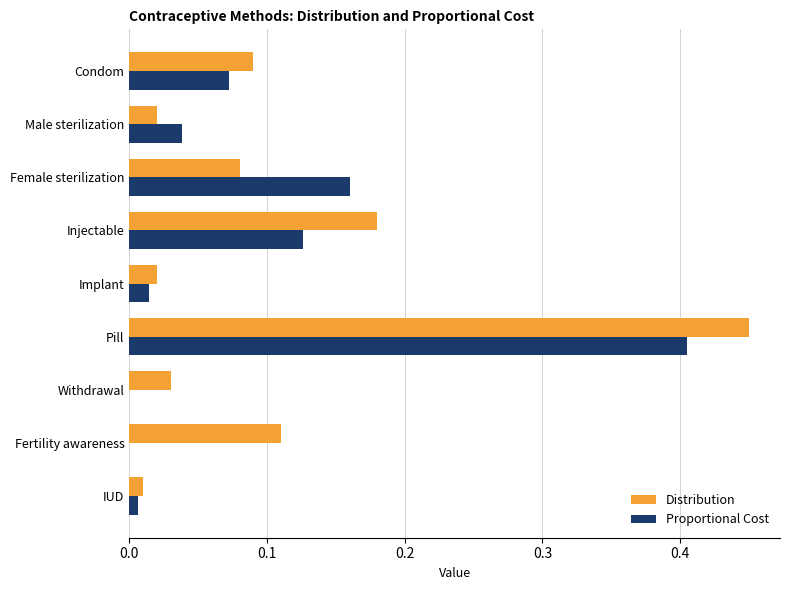

Which series has the largest total across all categories?

Distribution